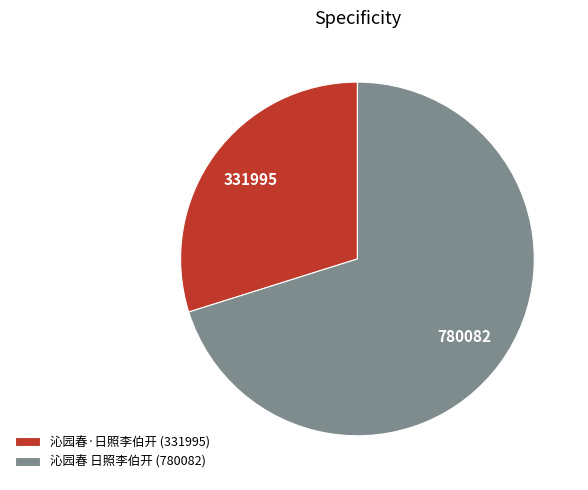

Is it true that 沁园春 日照李伯开 (780082) is 70% of the pie?

True